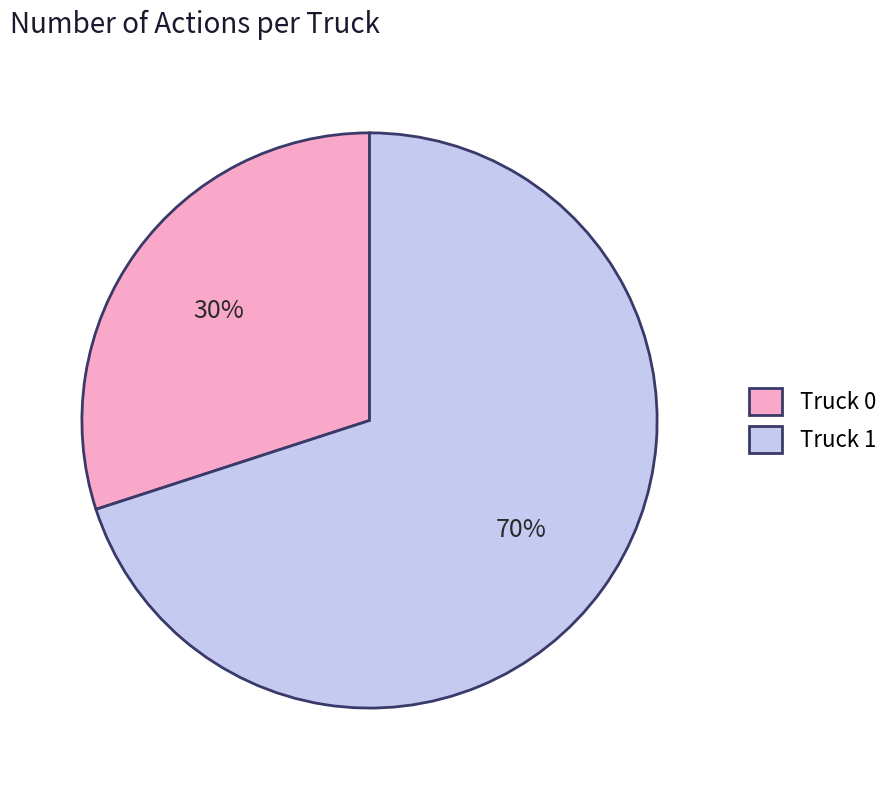

How many slices are in this pie chart?

2